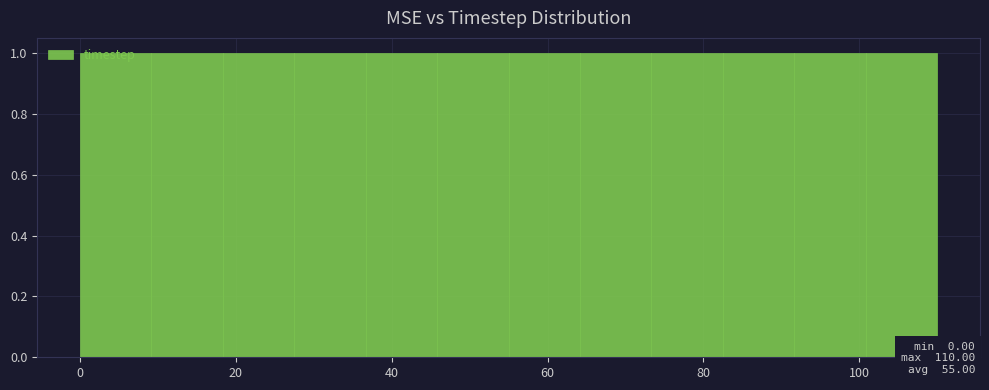

Reading left to right, list every bar in this chart as the range it spans on the x-axis followed by its height. Neither the bar edges nor the heights are printed on the chart, so give them approximately, as read against the axes.

0 to 10: 1
10 to 18: 1
18 to 28: 1
28 to 36: 1
36 to 46: 1
46 to 56: 1
56 to 64: 1
64 to 74: 1
74 to 82: 1
82 to 92: 1
92 to 100: 1
100 to 110: 1